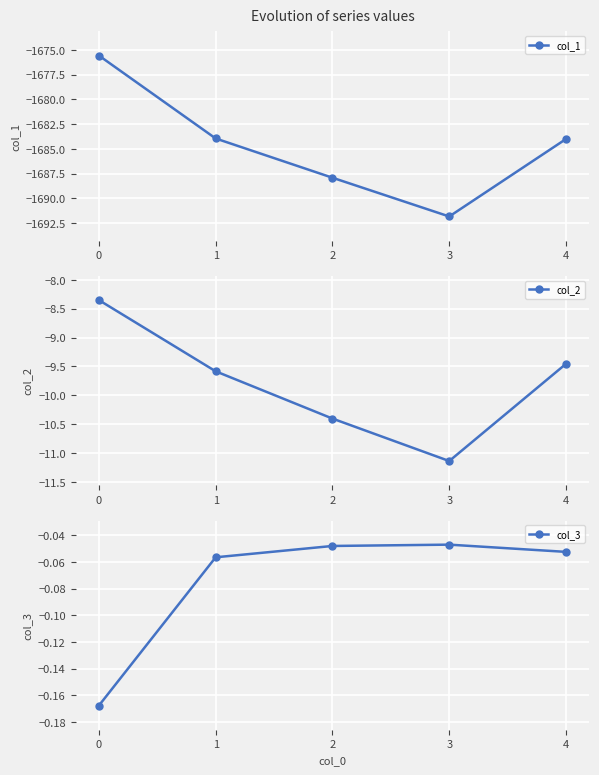

How many interior local valleys does the col_1 series have?

1